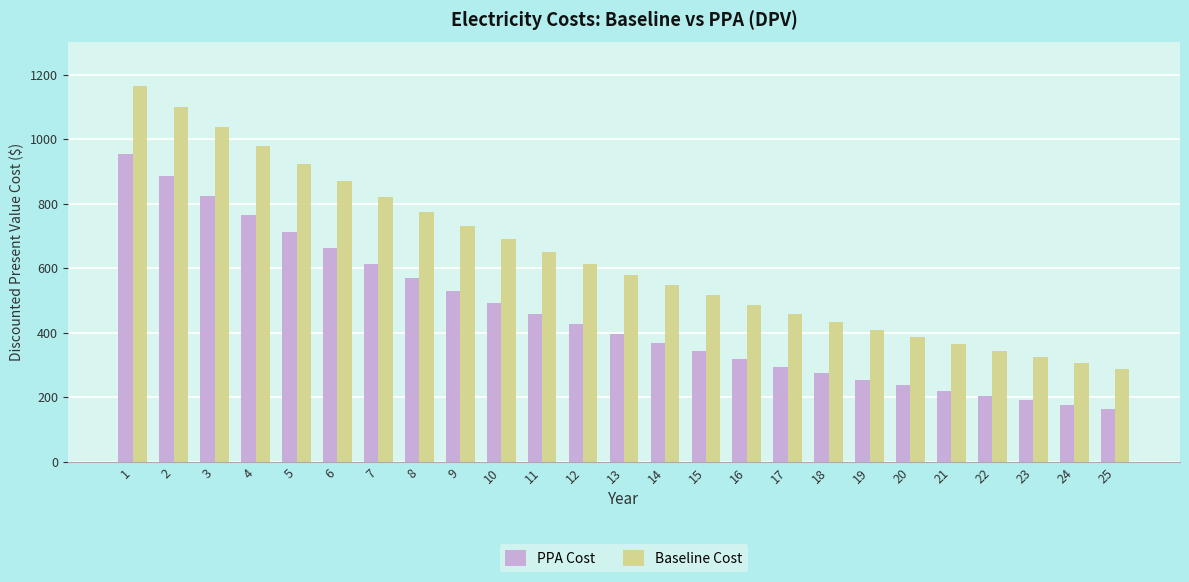

The Baseline Cost series shows 775.0 at 8. True or false?

True